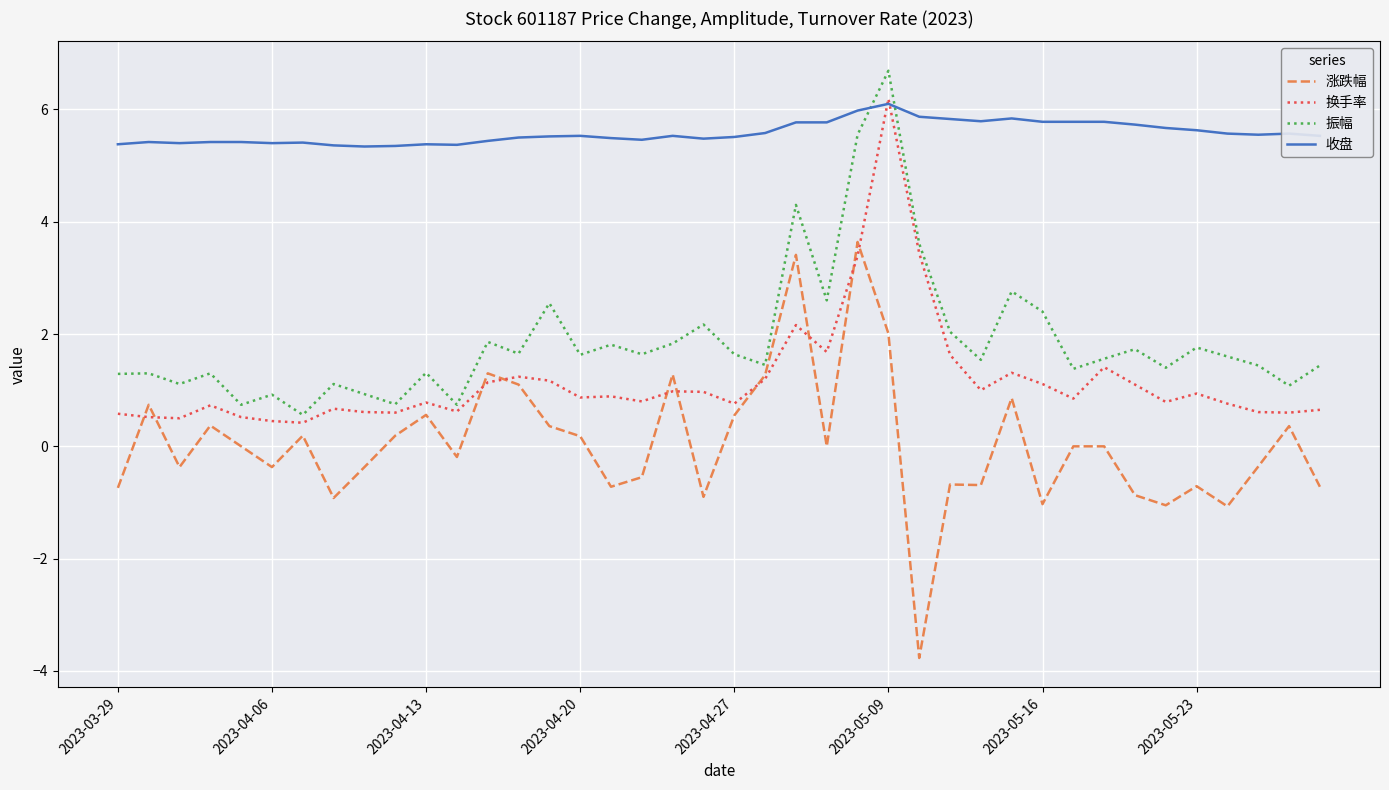

What is the minimum value for 振幅?

0.6